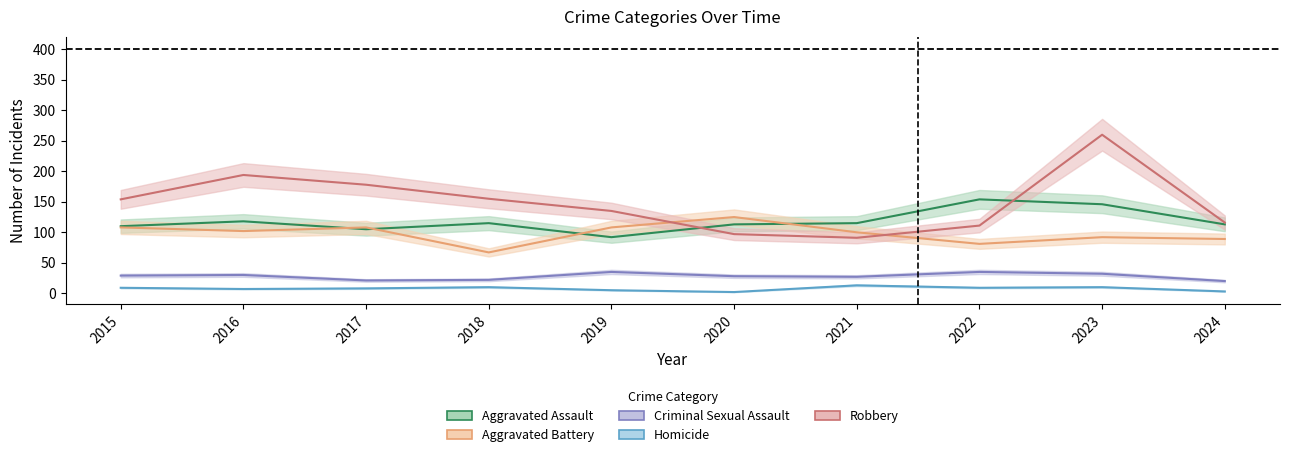

Reading left to right, what are all the values shown in this chart?

Aggravated Assault: 110	118	105	115	92	113	115	154	146	113
Aggravated Battery: 108	102	108	67	108	125	100	81	92	89
Criminal Sexual Assault: 29	30	21	22	35	28	27	35	32	20
Homicide: 9	7	8	10	5	2	13	9	10	3
Robbery: 154	194	178	155	135	97	91	111	260	116